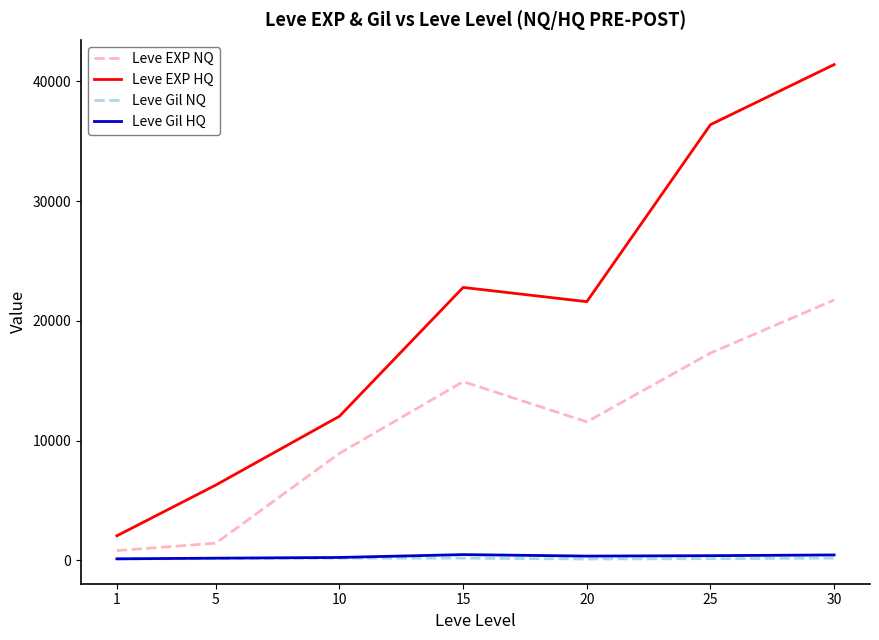

Which series changed the most between 25 and 30?

Leve EXP HQ